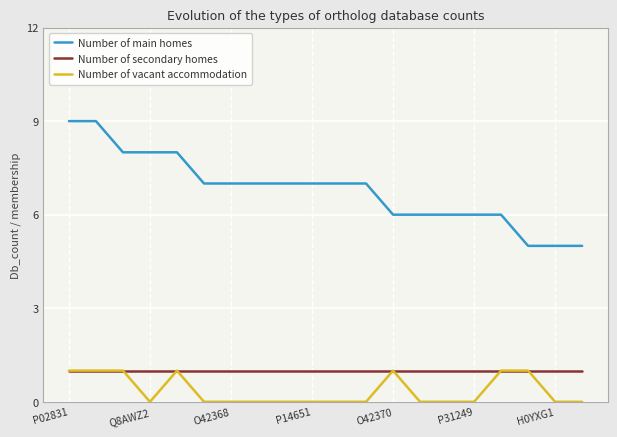

Which series has the widest spread of values?

Number of main homes